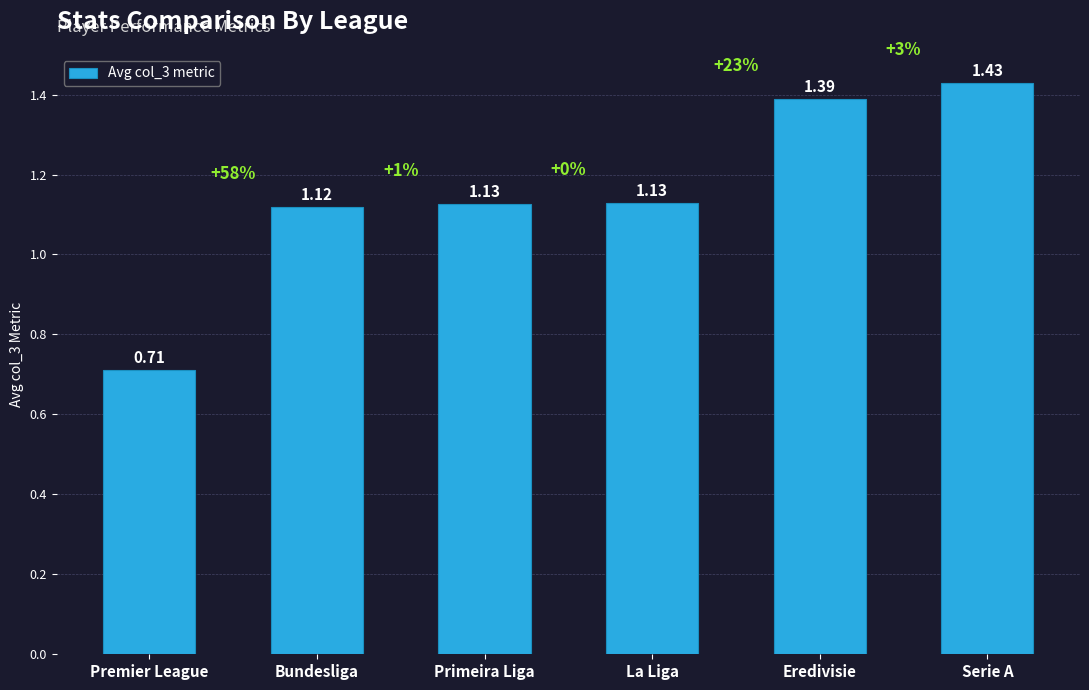

Approximately how many times larger is the value at Eredivisie compared to Bundesliga?

1.2